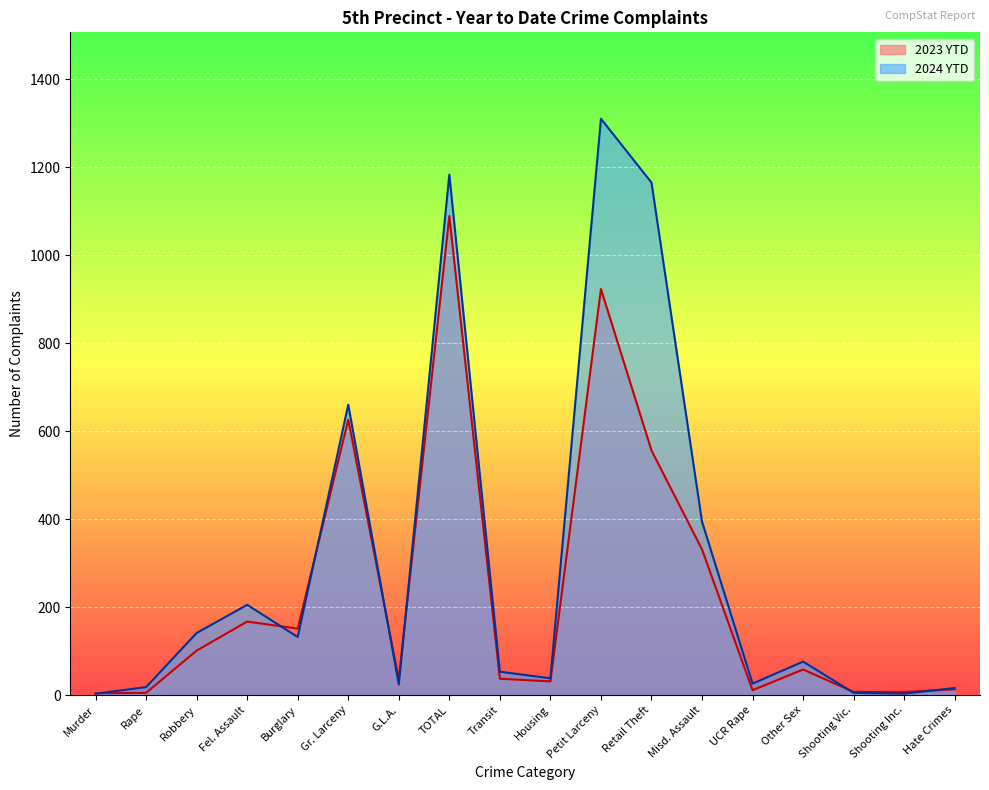

What is the sum of the 2023 YTD values at Petit Larceny and Housing?

954